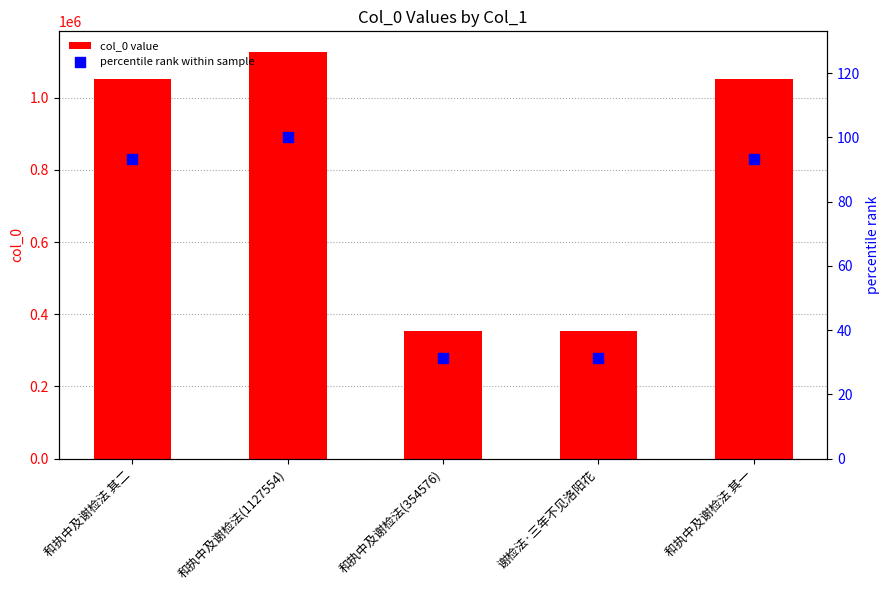

What is the total value across all series at 和执中及谢检法 其一?

1052674.4